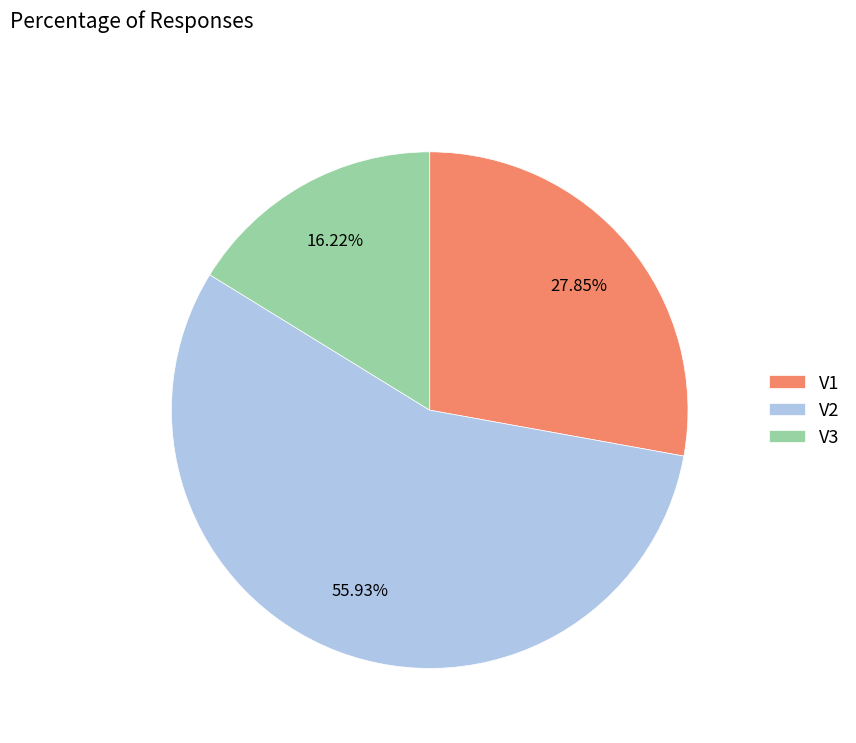

How many slices are in this pie chart?

3